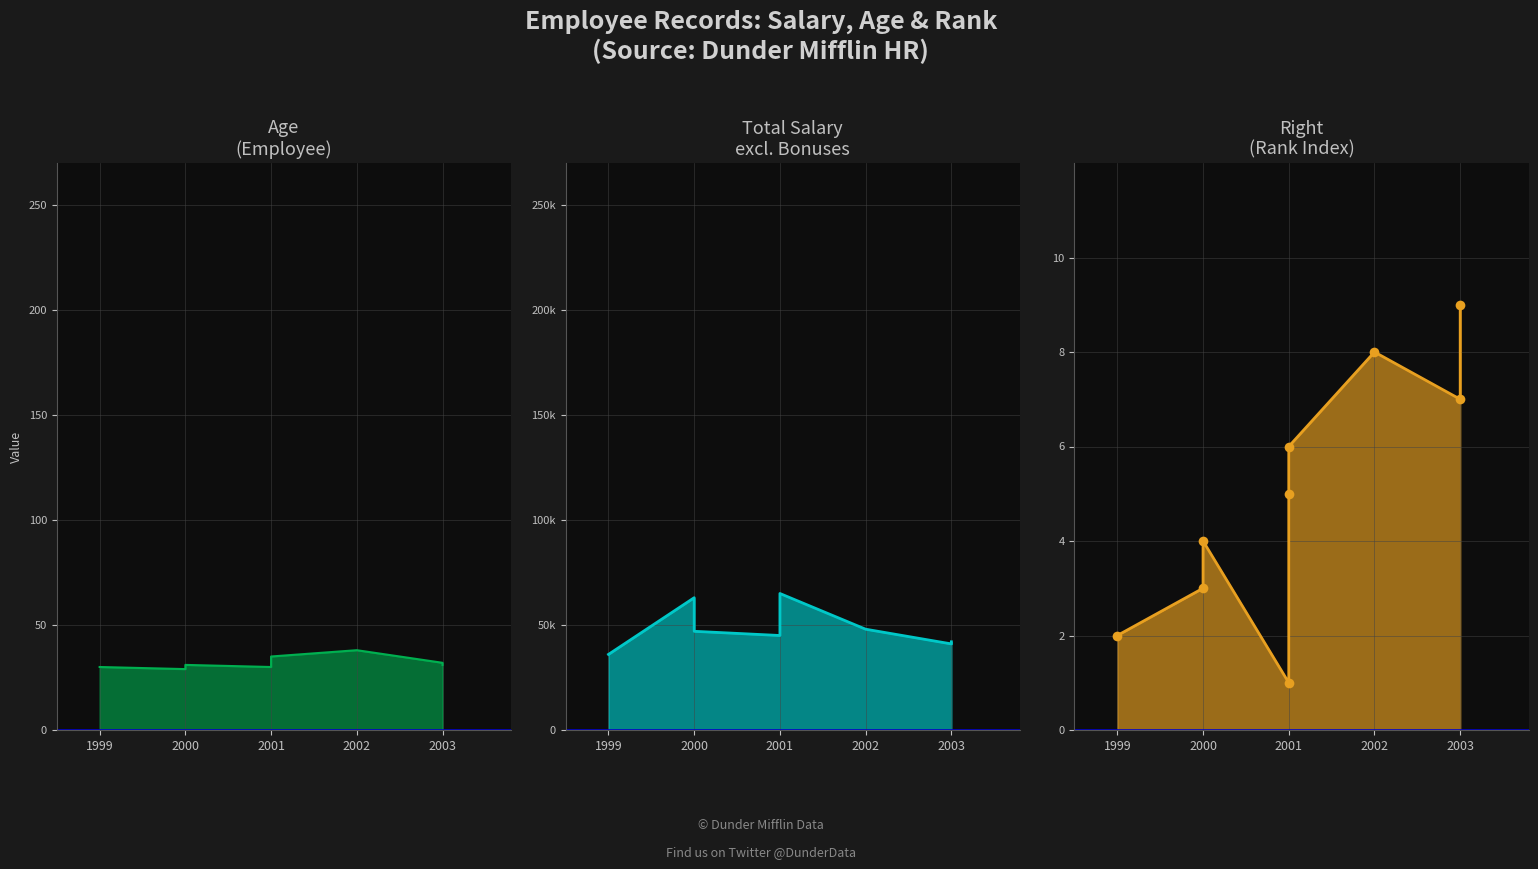

True or false: Age has a value of 43 at 2003.

False